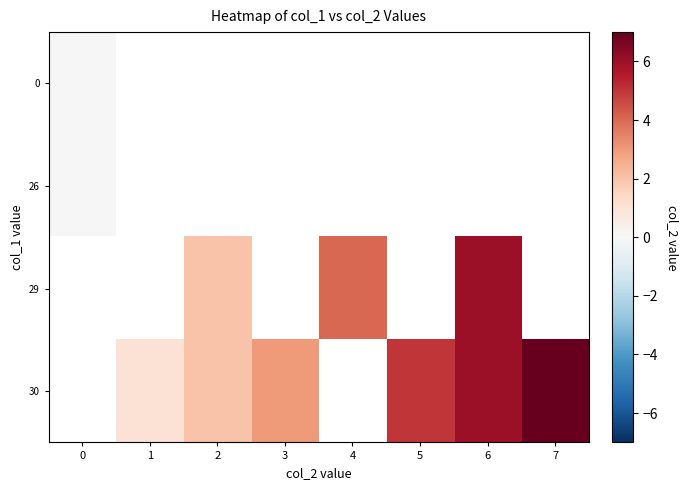

True or false: row_2 has a value of 4.0 at 4.

True